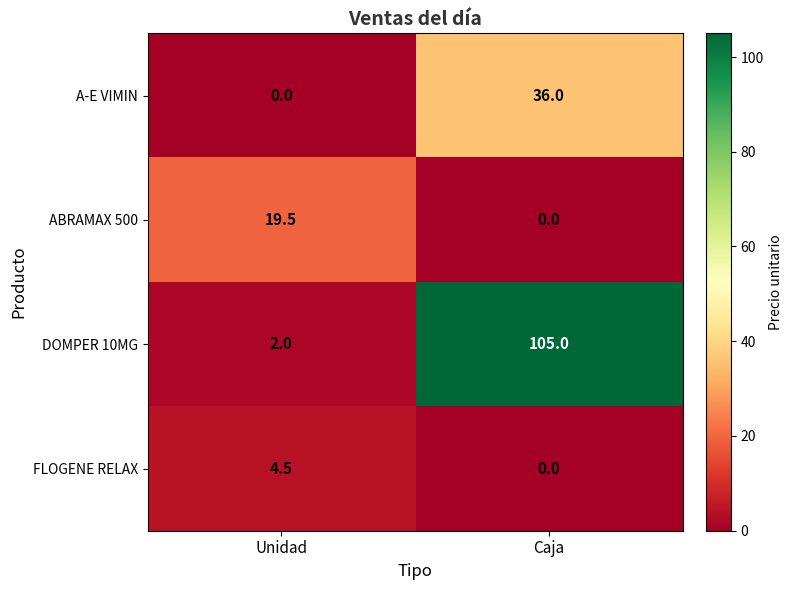

Which series has the largest total across all categories?

DOMPER 10MG